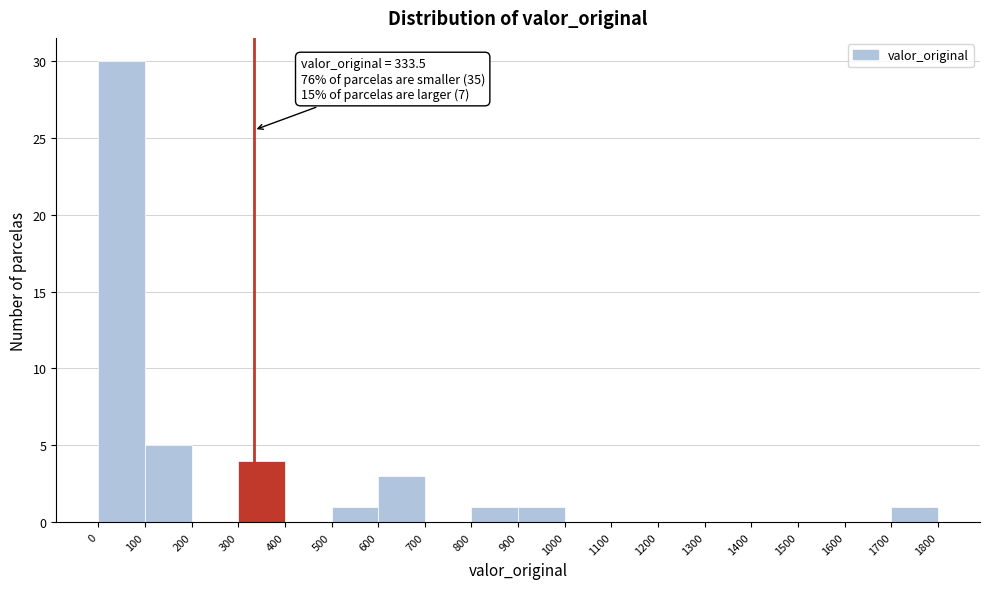

Which range on the x-axis has the tallest bar?

0 to 100